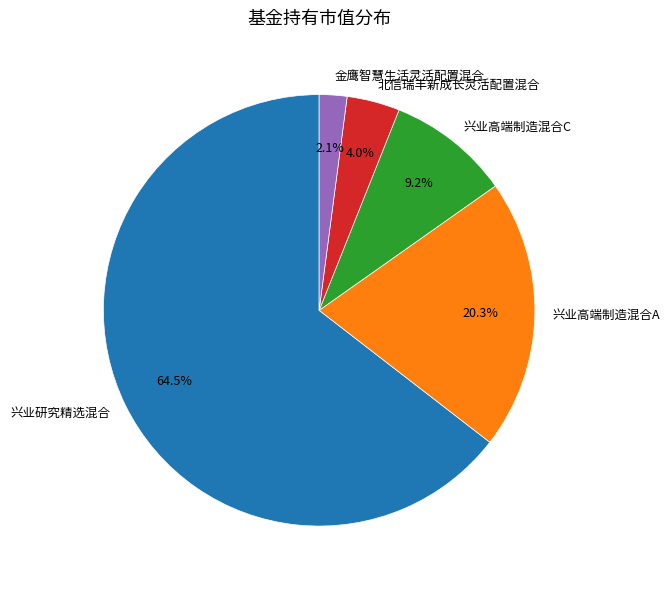

Is it true that 兴业高端制造混合A is 20% of the pie?

True